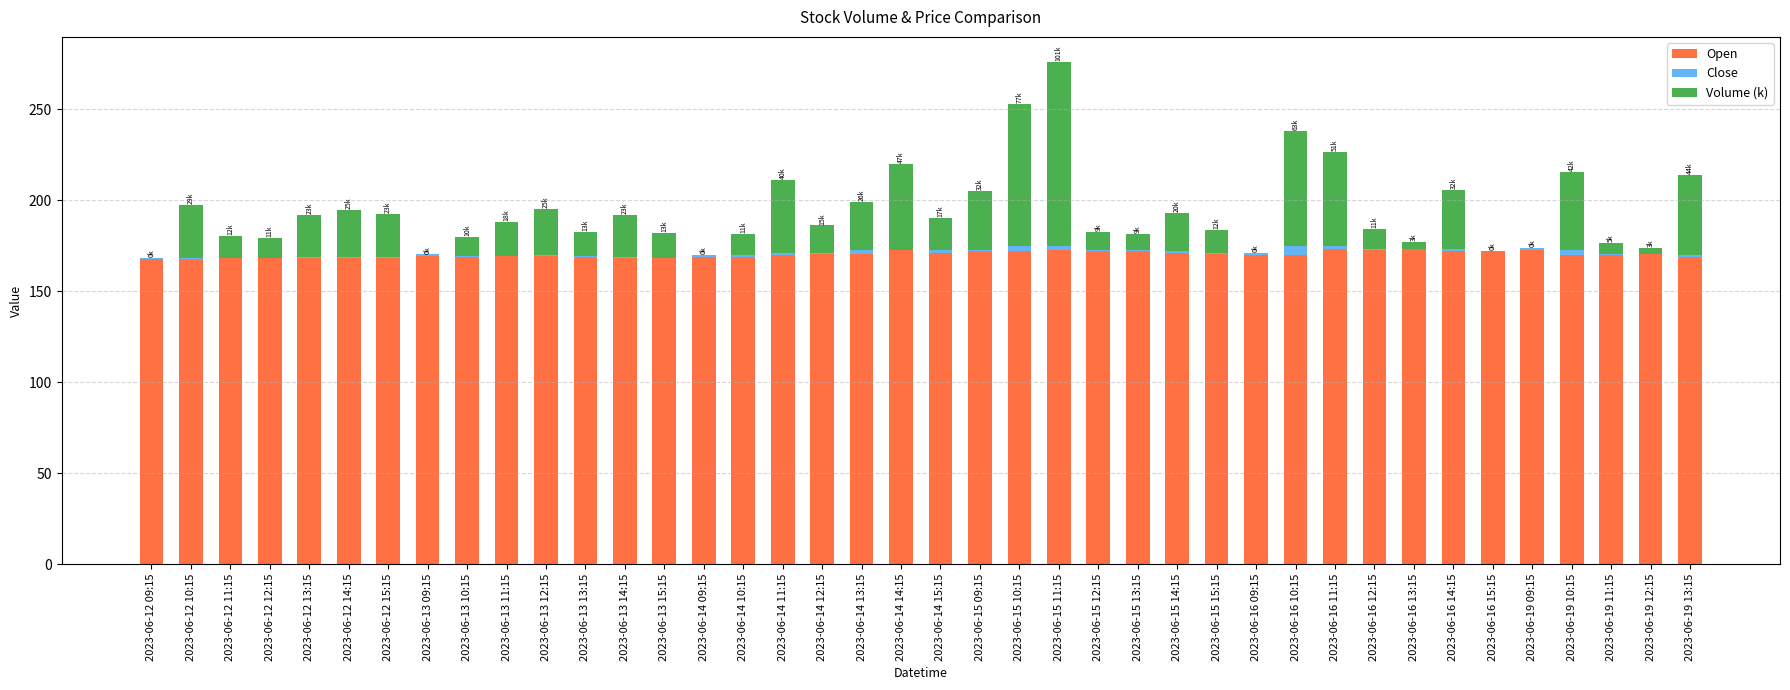

What is the difference between the Close values at 2023-06-14 13:15 and 2023-06-13 15:15?

1.8